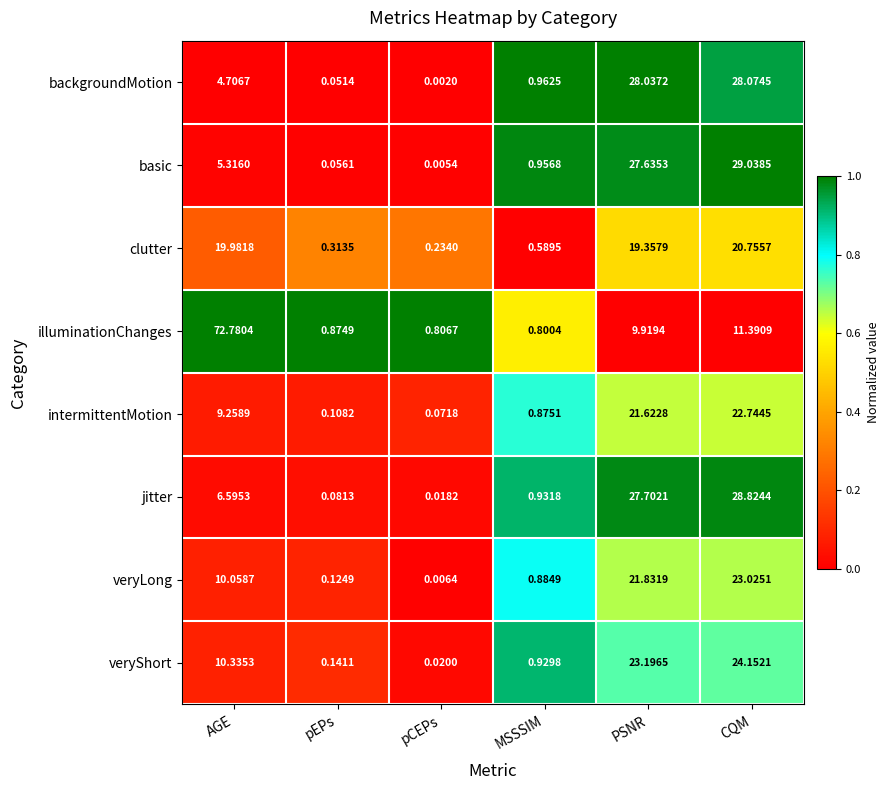

Reading left to right, list all the values displayed in this chart.

row_0: 0.0	0.0	0.0	1.0	1.0	0.9
row_1: 0.0	0.0	0.0	1.0	1.0	1.0
row_2: 0.2	0.3	0.3	0.0	0.5	0.5
row_3: 1.0	1.0	1.0	0.6	0.0	0.0
row_4: 0.1	0.1	0.1	0.8	0.6	0.6
row_5: 0.0	0.0	0.0	0.9	1.0	1.0
row_6: 0.1	0.1	0.0	0.8	0.7	0.7
row_7: 0.1	0.1	0.0	0.9	0.7	0.7